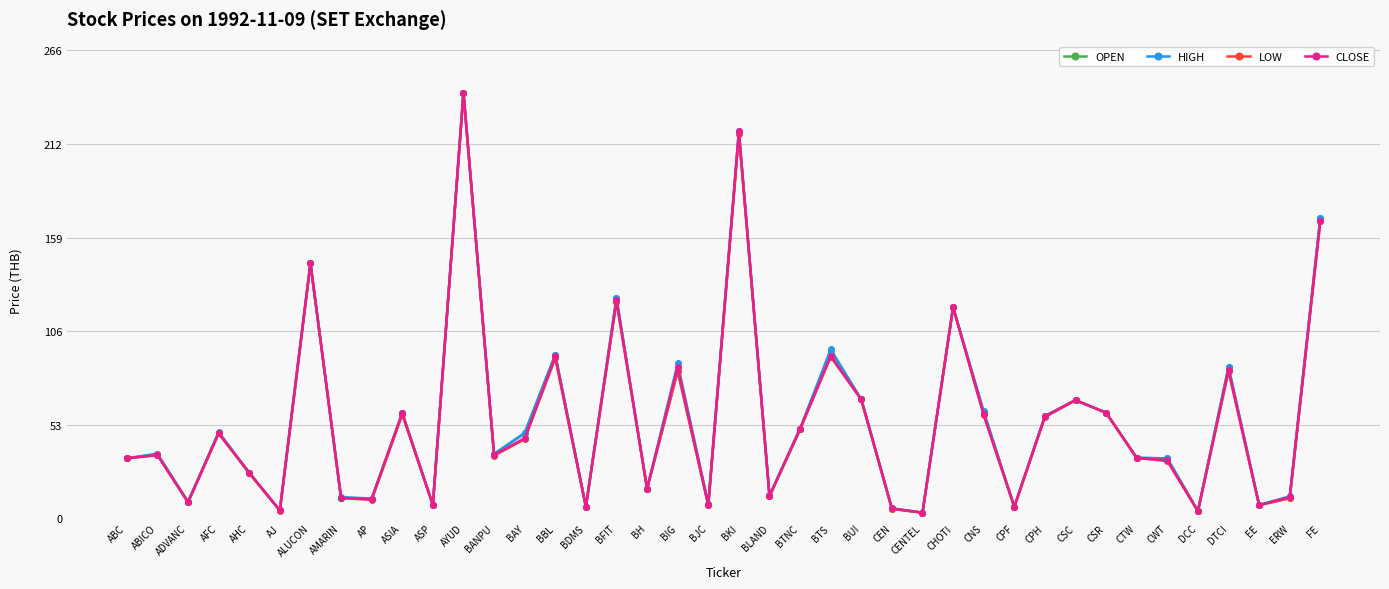

Which has a higher value, AHC or AMARIN?

AHC